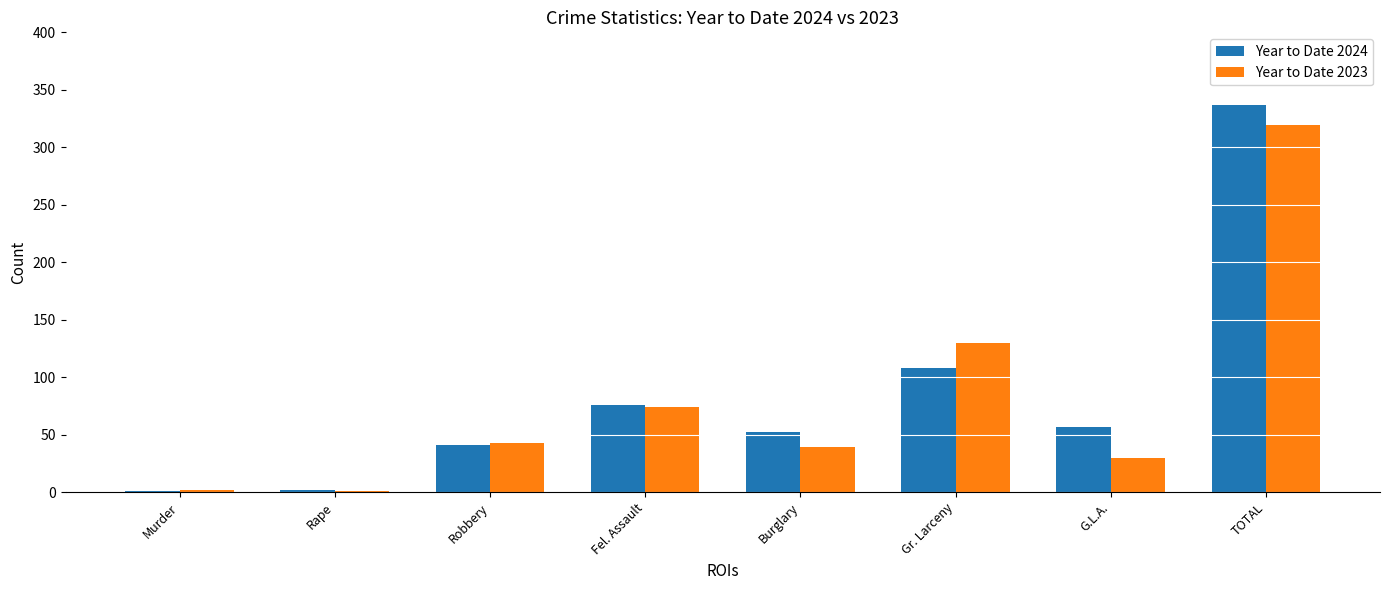

What is the greatest value displayed?

337